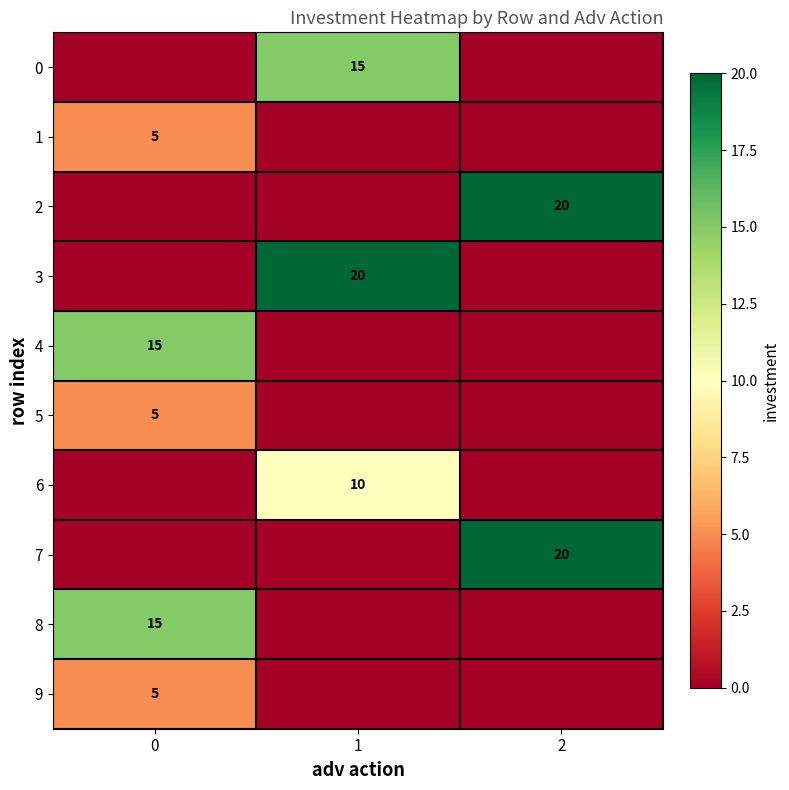

The 4 series shows 15 at 0. True or false?

True